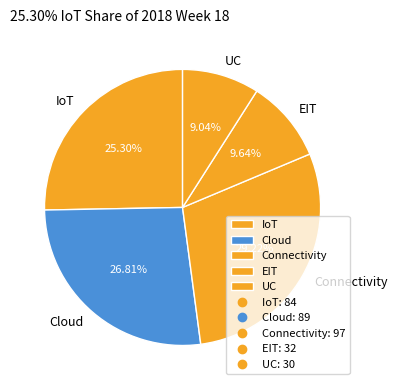

Which category has the smallest portion of the pie?

UC